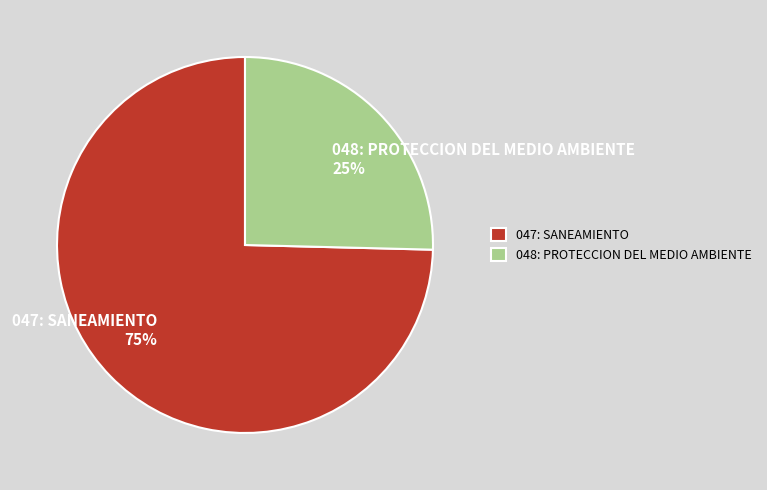

What is the smallest slice in the pie chart?

048: PROTECCION DEL MEDIO AMBIENTE